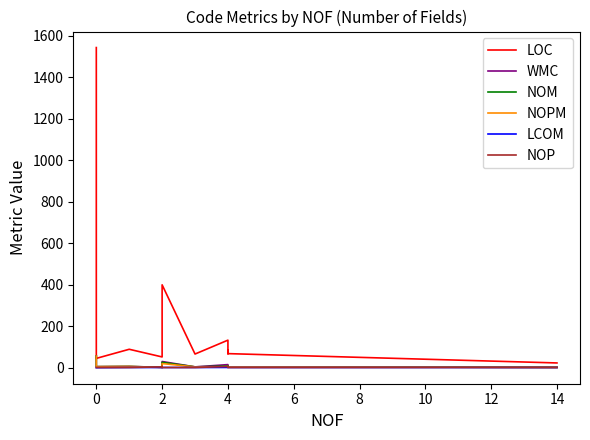

Does the chart display data point markers on the line(s)?

No